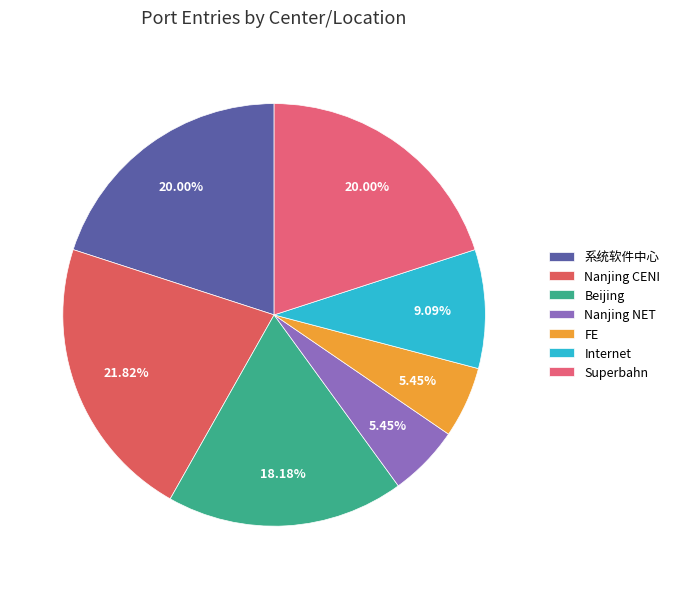

To the nearest percent, what is the combined percentage of Internet and Nanjing NET?

15%